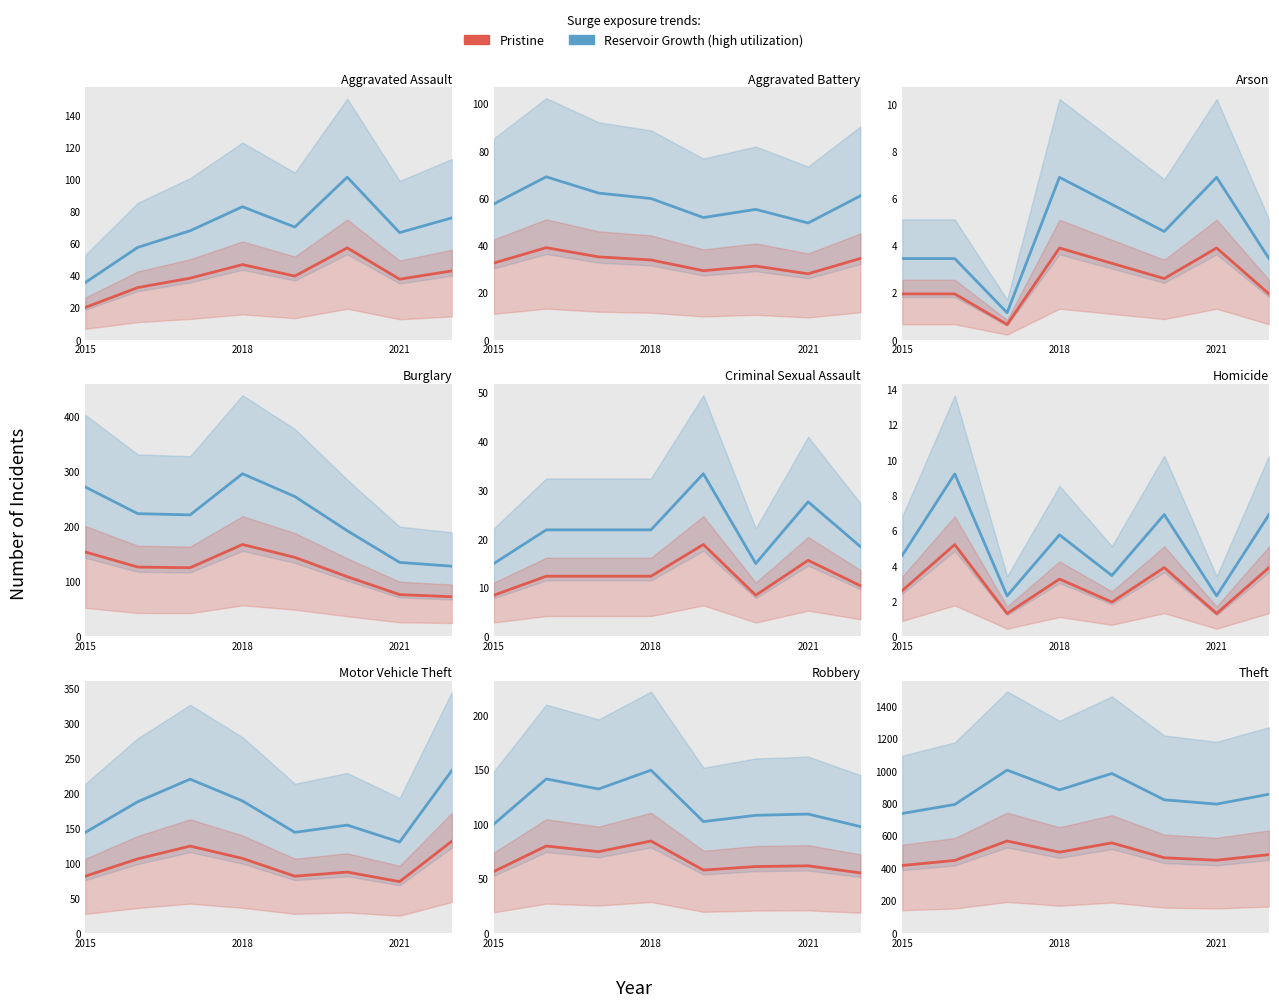

True or false: Pristine has a value of 416.7 at 2015.

True